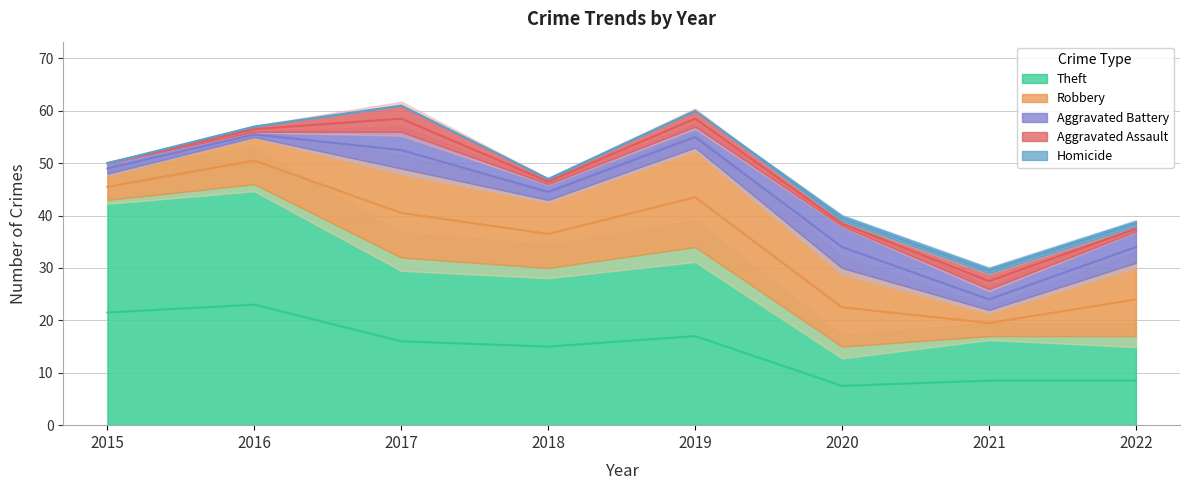

What is the difference between the maximum and minimum values in the Aggravated Battery series?

7